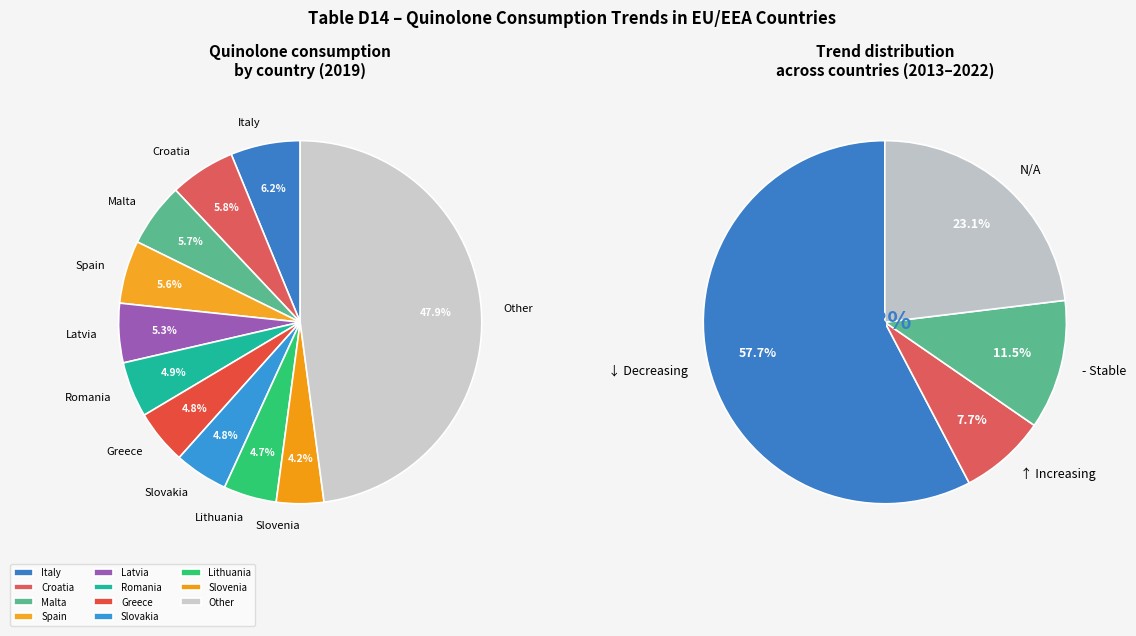

To the nearest percent, what portion does Latvia represent?

5%